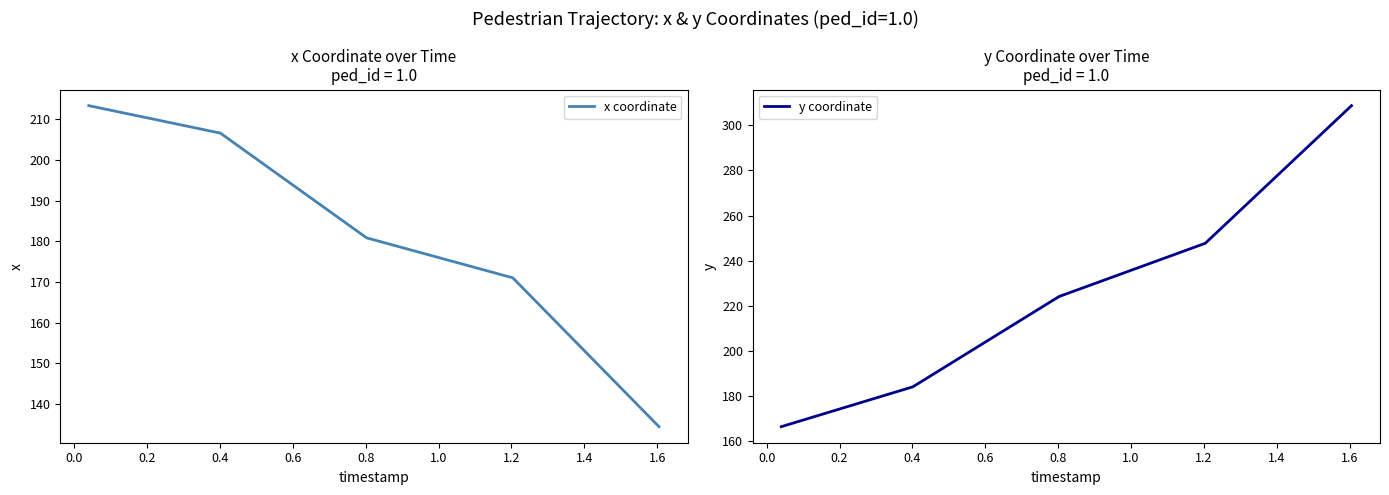

What is the highest value of the x coordinate series?

213.4